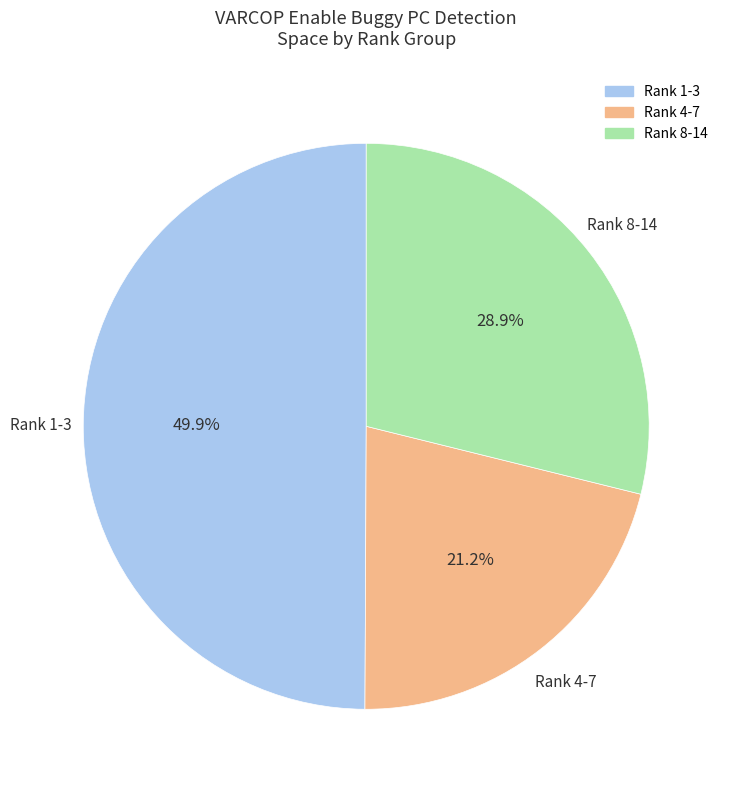

To the nearest percent, what is the average slice percentage?

33%